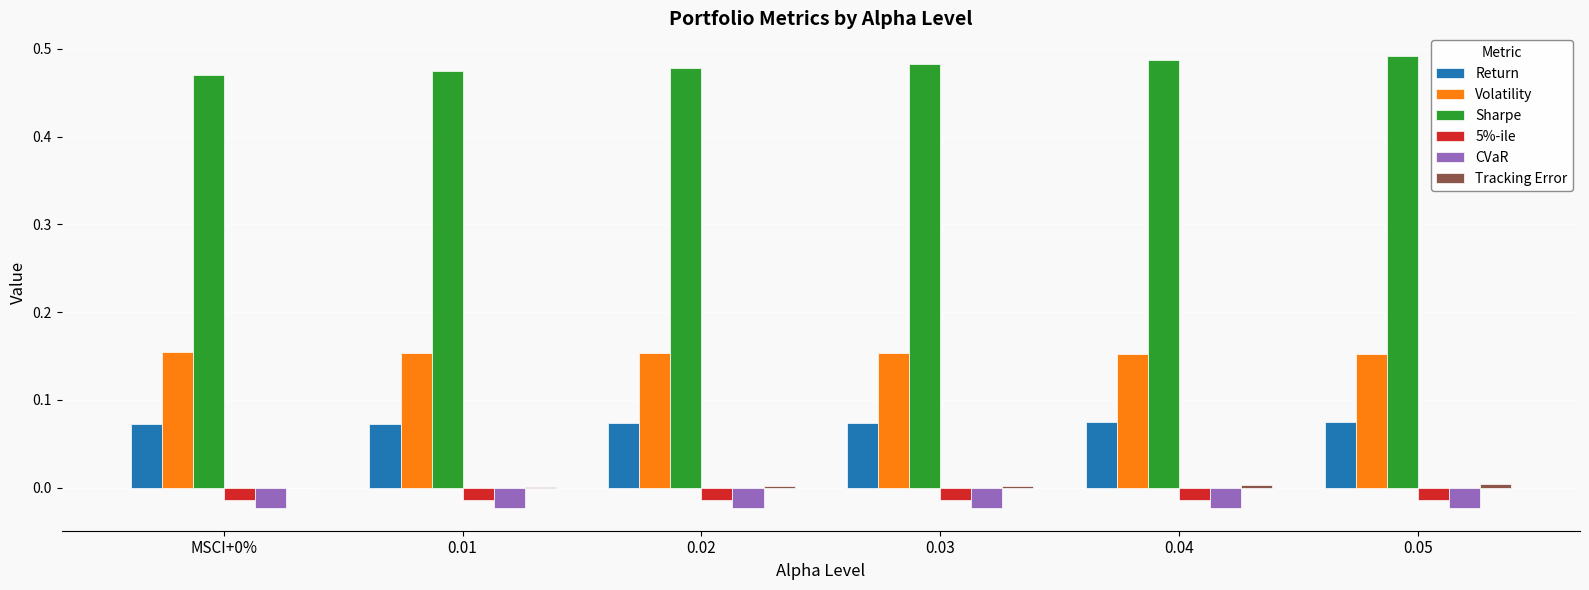

How many series are shown in this chart?

6